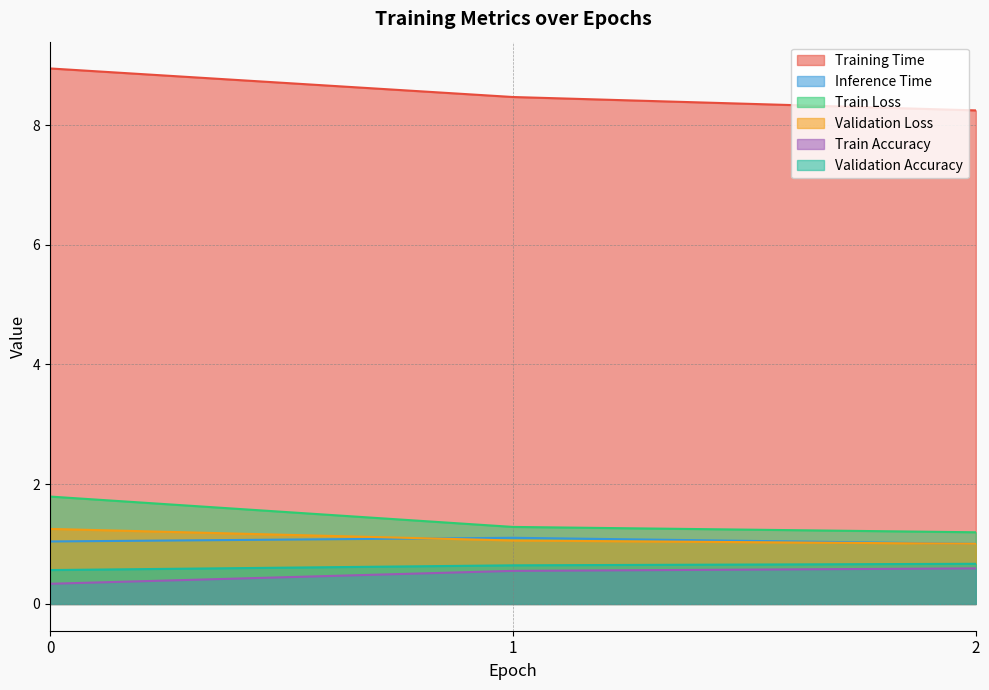

At how many categories does at least one series exceed 7?

3